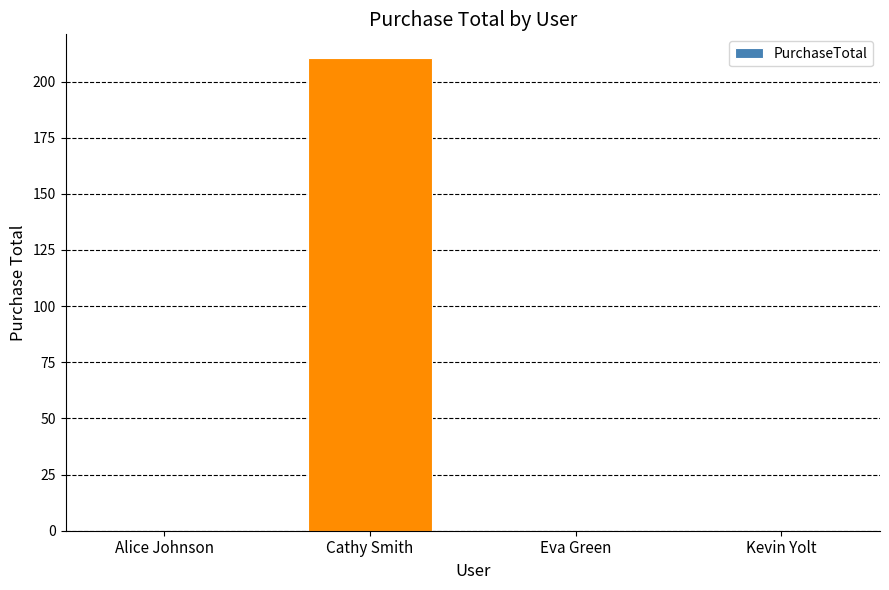

What is the greatest value displayed?

210.5